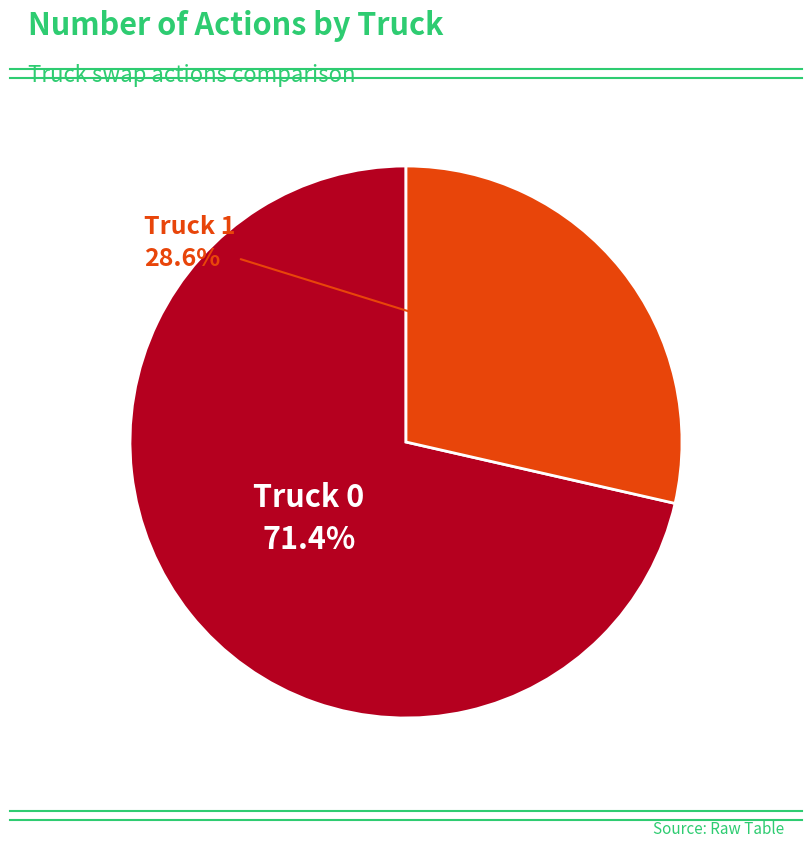

Which category has the biggest portion of the pie?

Truck 0